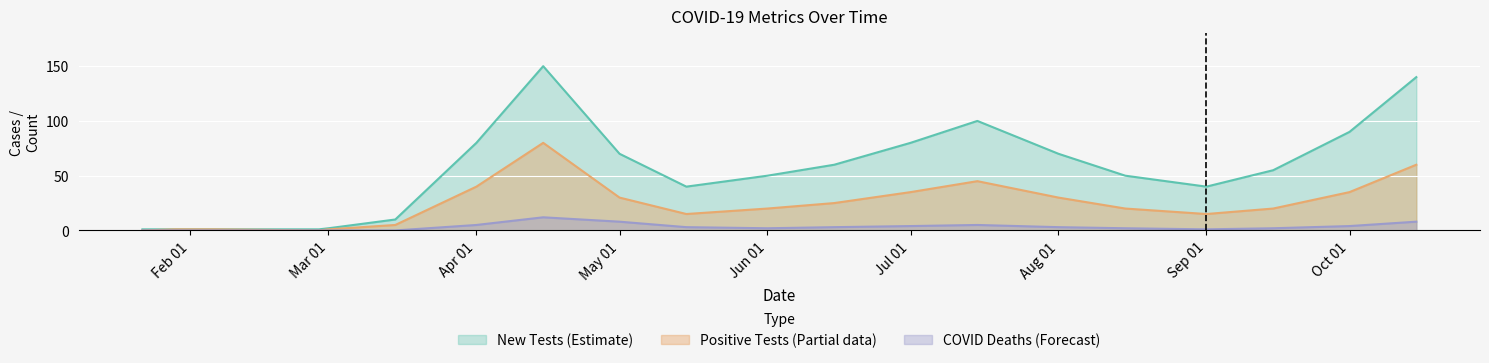

What is the value of the New Tests point at the 4th from the left?

2